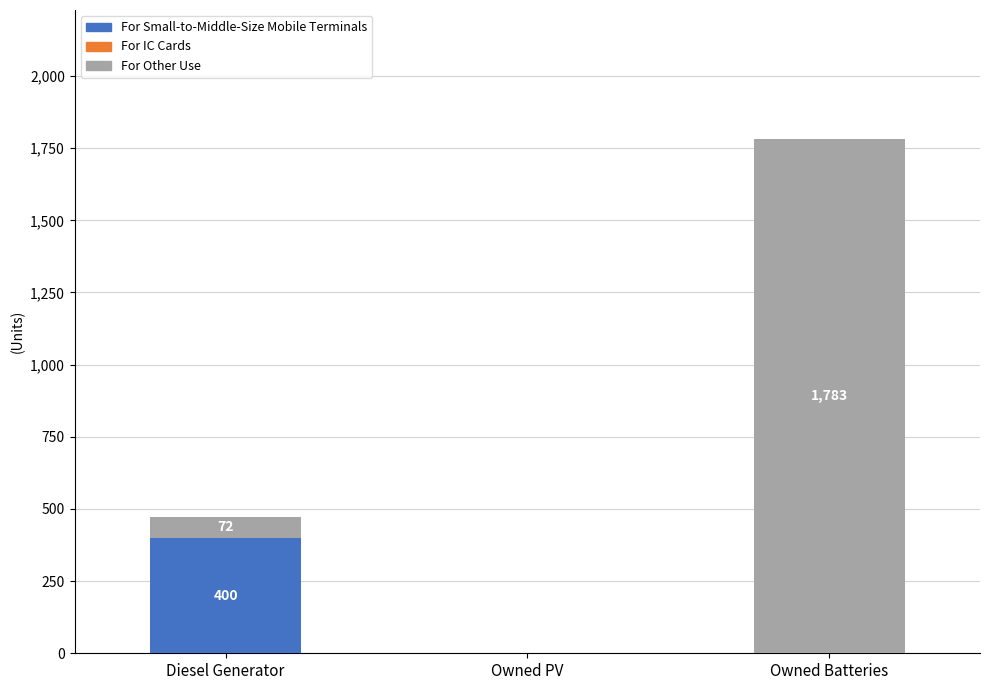

True or false: For Small-to-Middle-Size Mobile Terminals has a value of 177 at Owned PV.

False